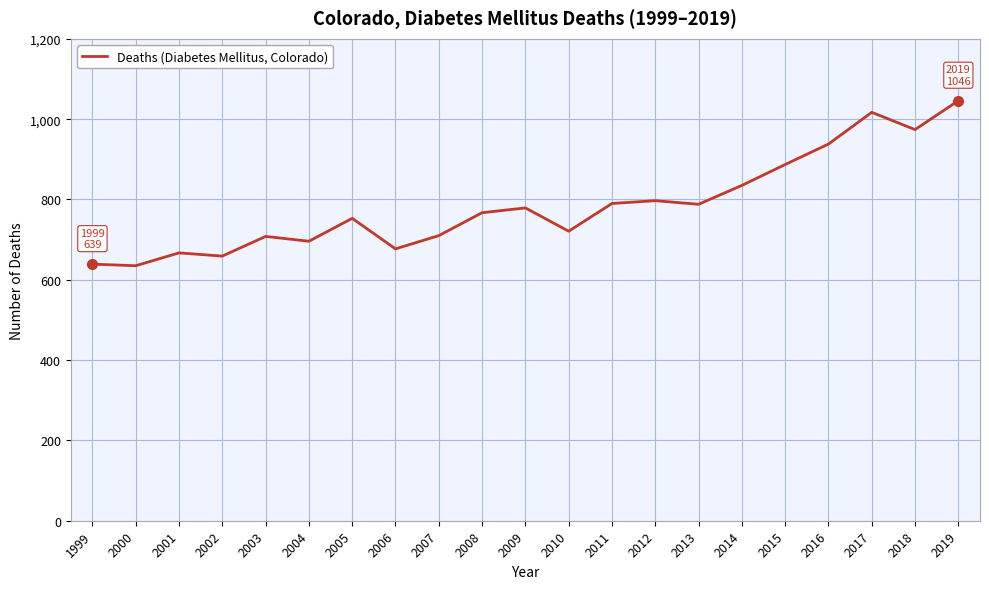

What is the maximum value shown in the chart?

1046